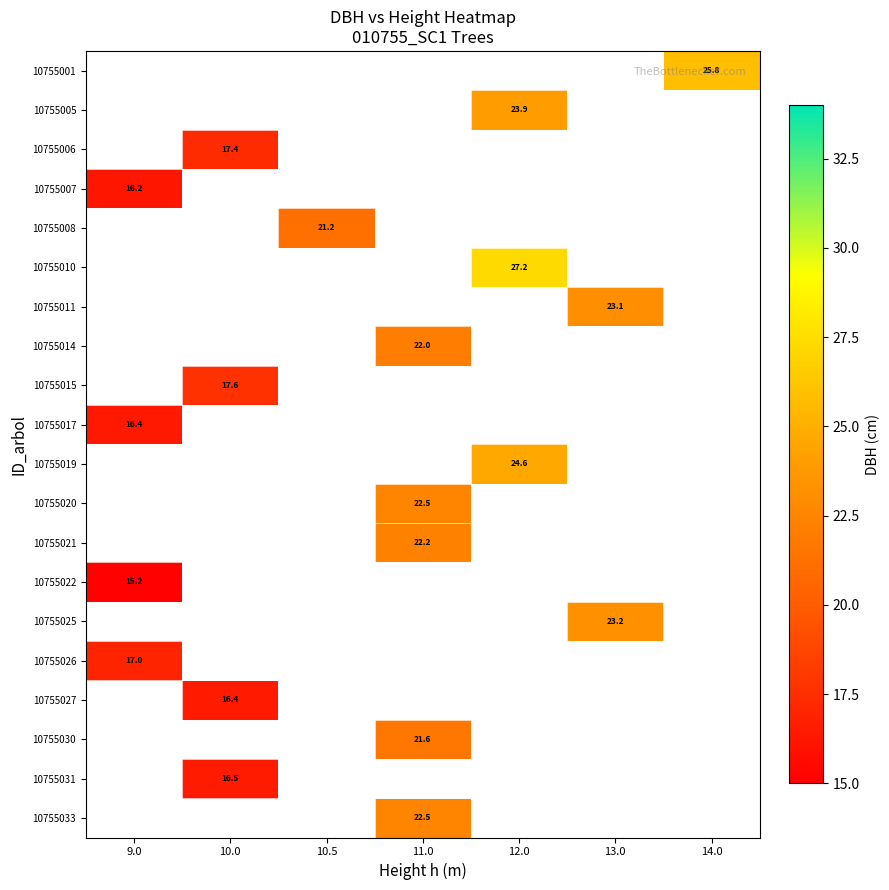

Count the number of categories in the chart.

7